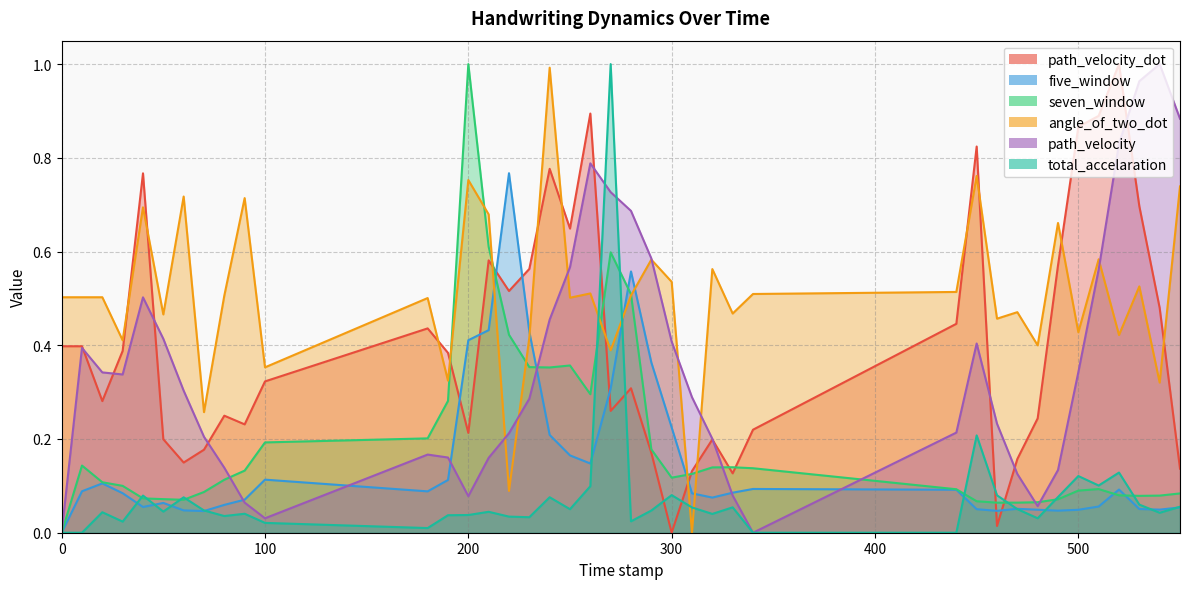

The path_velocity series shows 0.0 at 0.0. True or false?

True